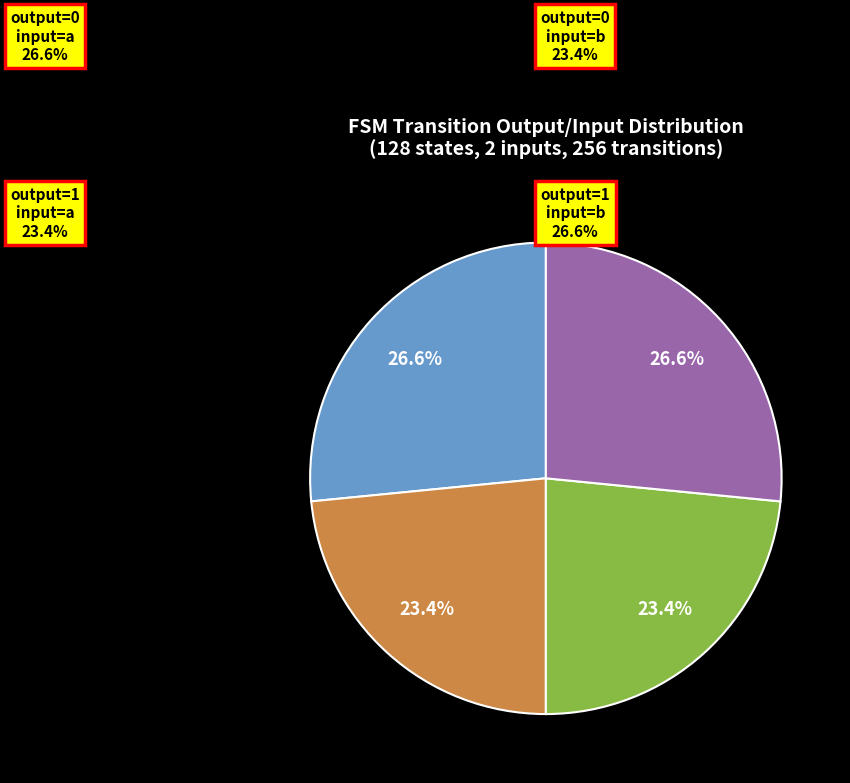

Does output=0, input=a represent more than half of the total?

No